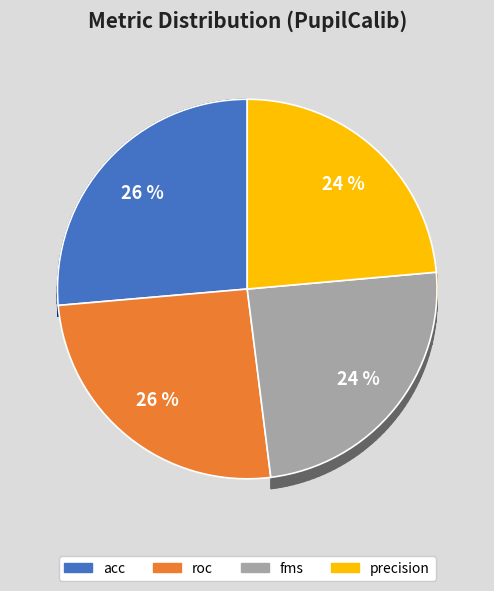

True or false: roc accounts for 26% of the total.

True